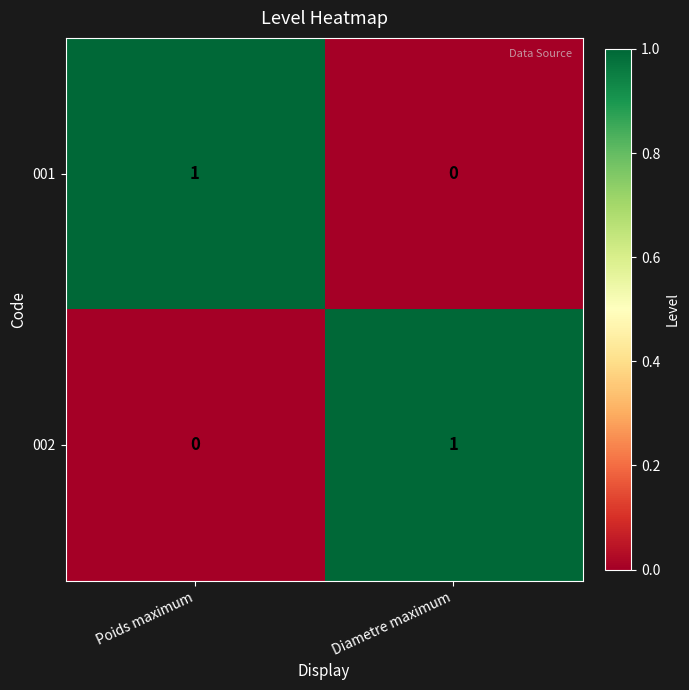

Is the value of 002 at Diametre maximum greater than the value of 001 at Diametre maximum?

Yes